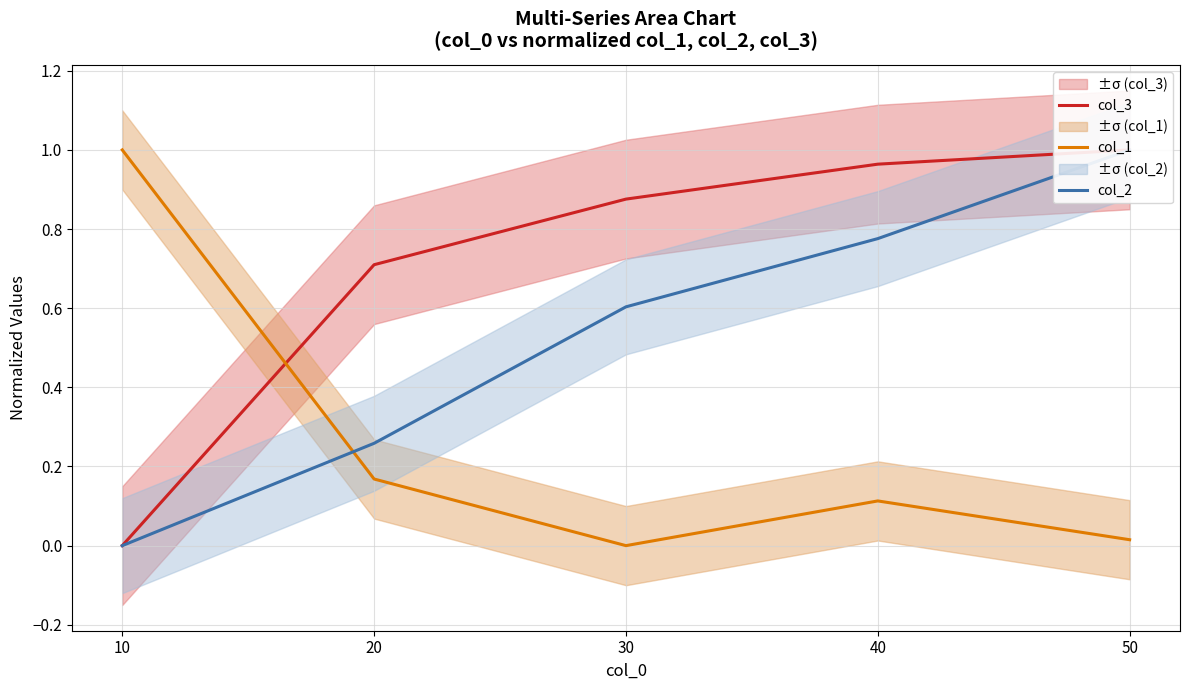

Reading left to right, list all the values displayed in this chart.

col_3: 10=0.0	20=0.7	30=0.9	40=1.0	50=1.0
col_1: 10=1.0	20=0.2	30=0.0	40=0.1	50=0.0
col_2: 10=0.0	20=0.3	30=0.6	40=0.8	50=1.0